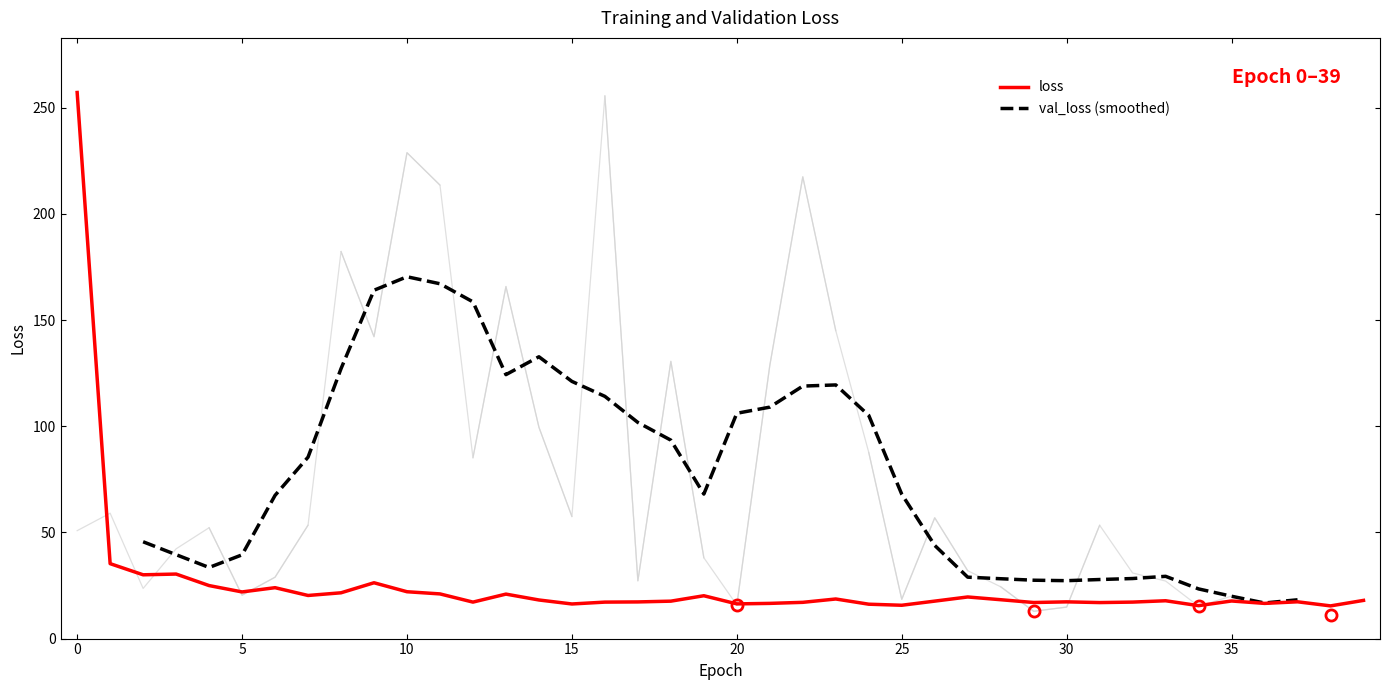

What is the difference between the values at 31 and 27?

2.6